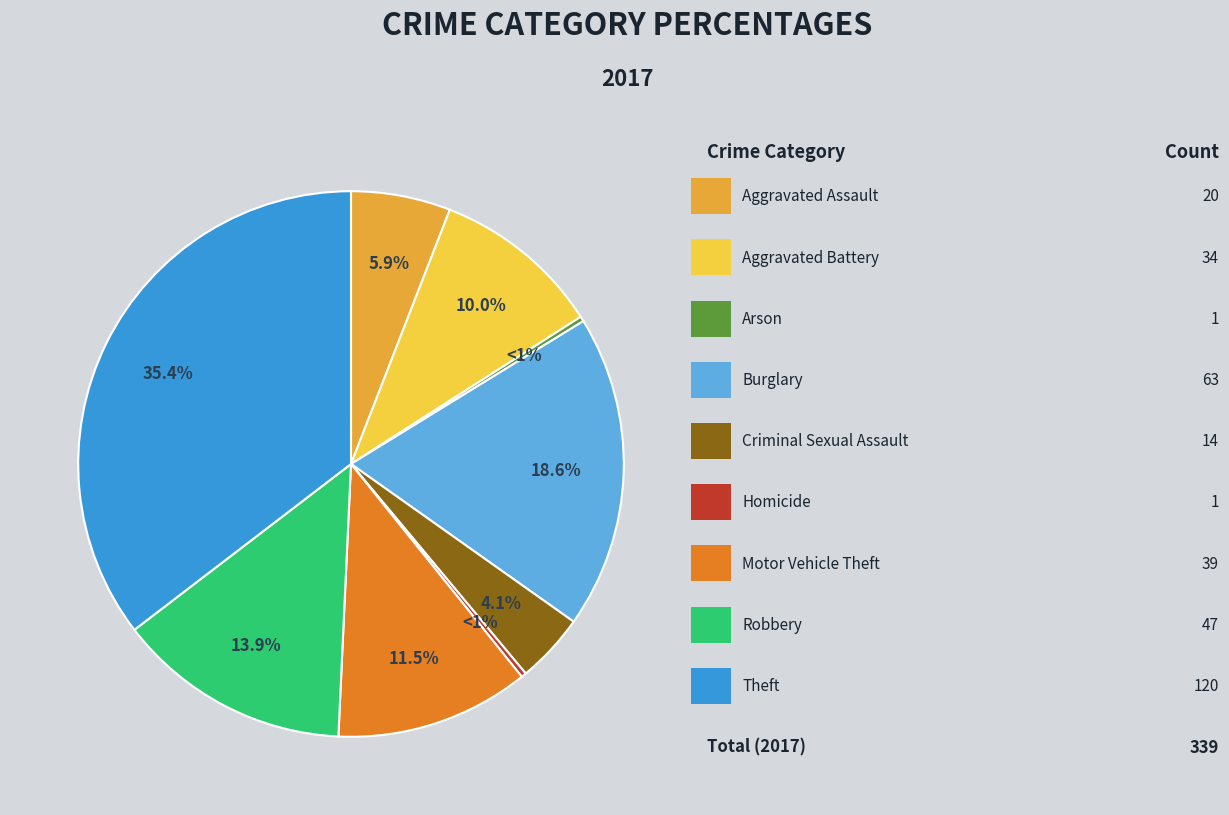

To the nearest percent, what is the difference between the Criminal Sexual Assault and Theft slice percentages?

31%